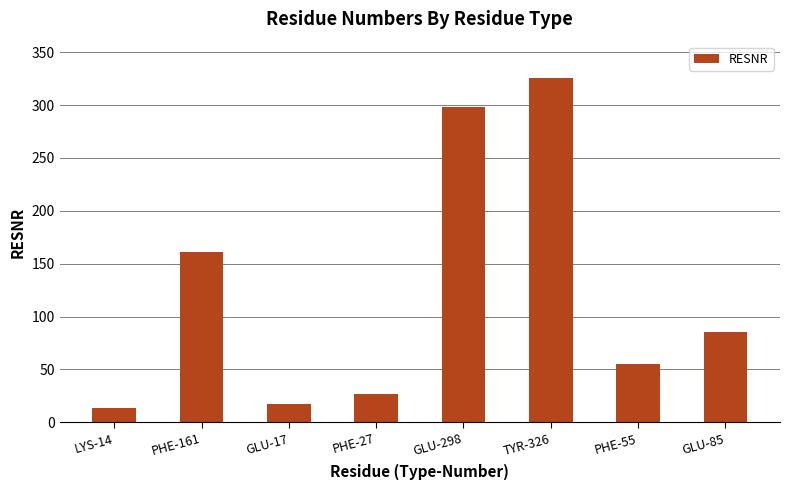

Count the number of data series in this chart.

1